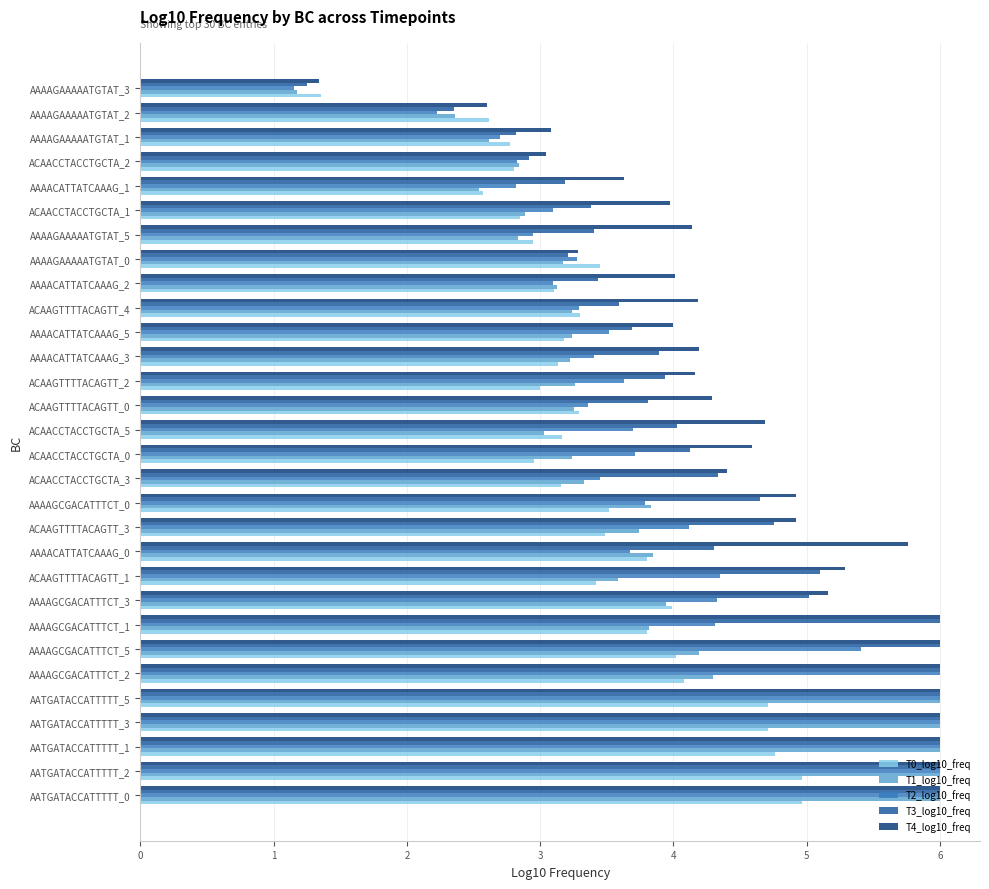

Between ACAAGTTTTACAGTT_1 and AAAAGAAAAATGTAT_3, which series saw the biggest shift?

T4_log10_freq